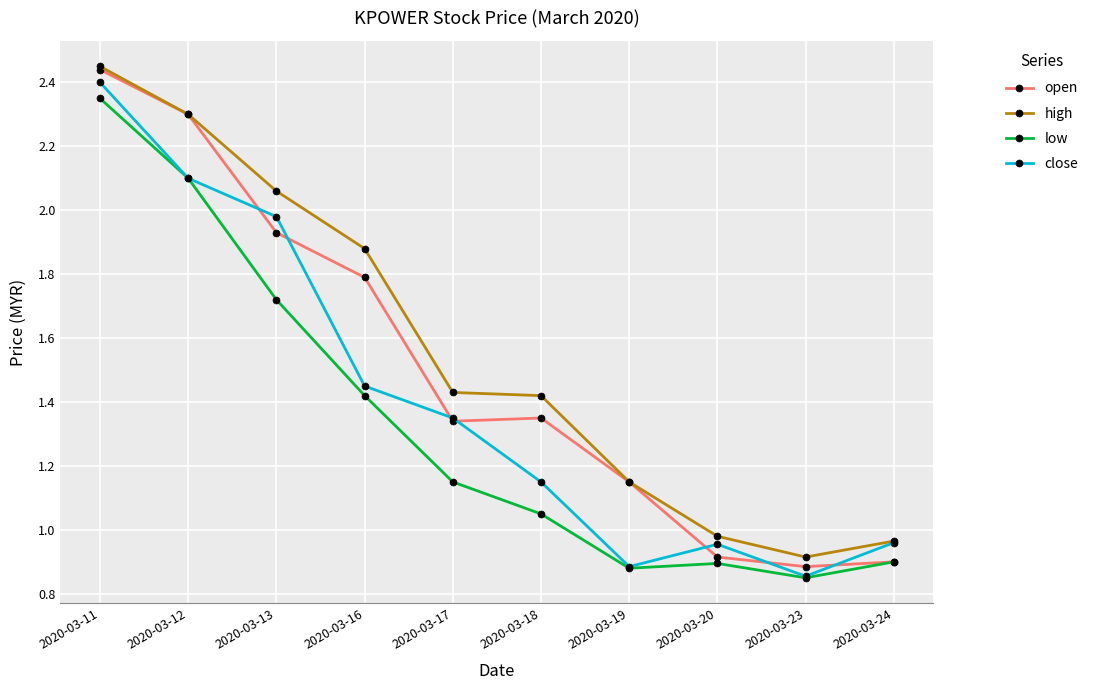

Rank the series by their average value, from lowest to highest.

low, close, open, high